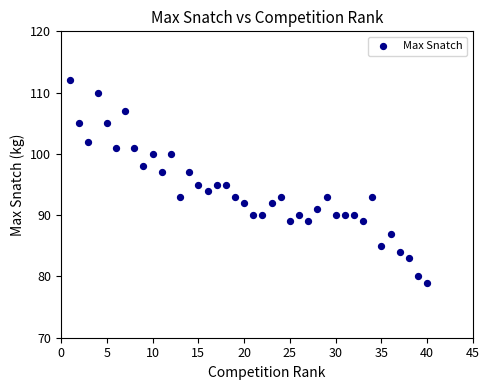

What is the range of X values (max minus min)?

39